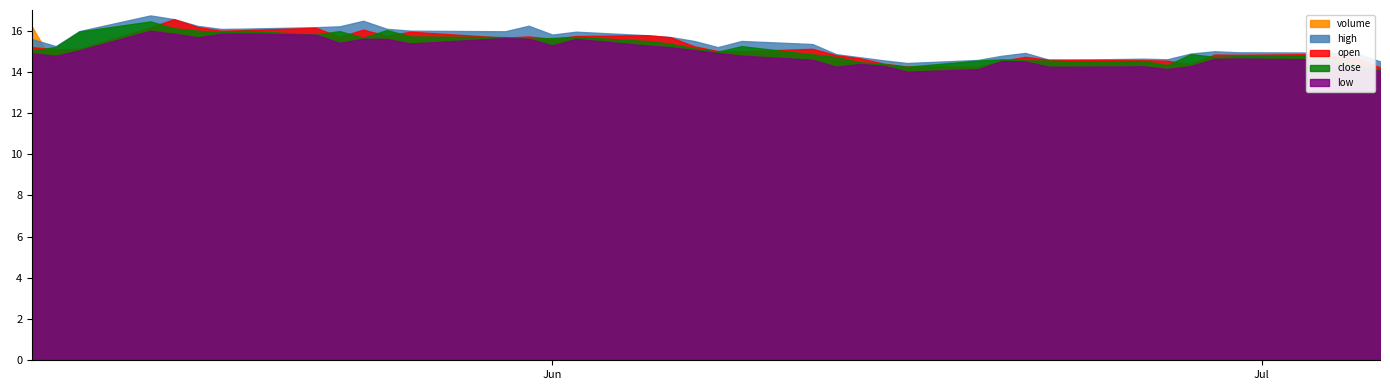

How many categories are shown in the chart?

40